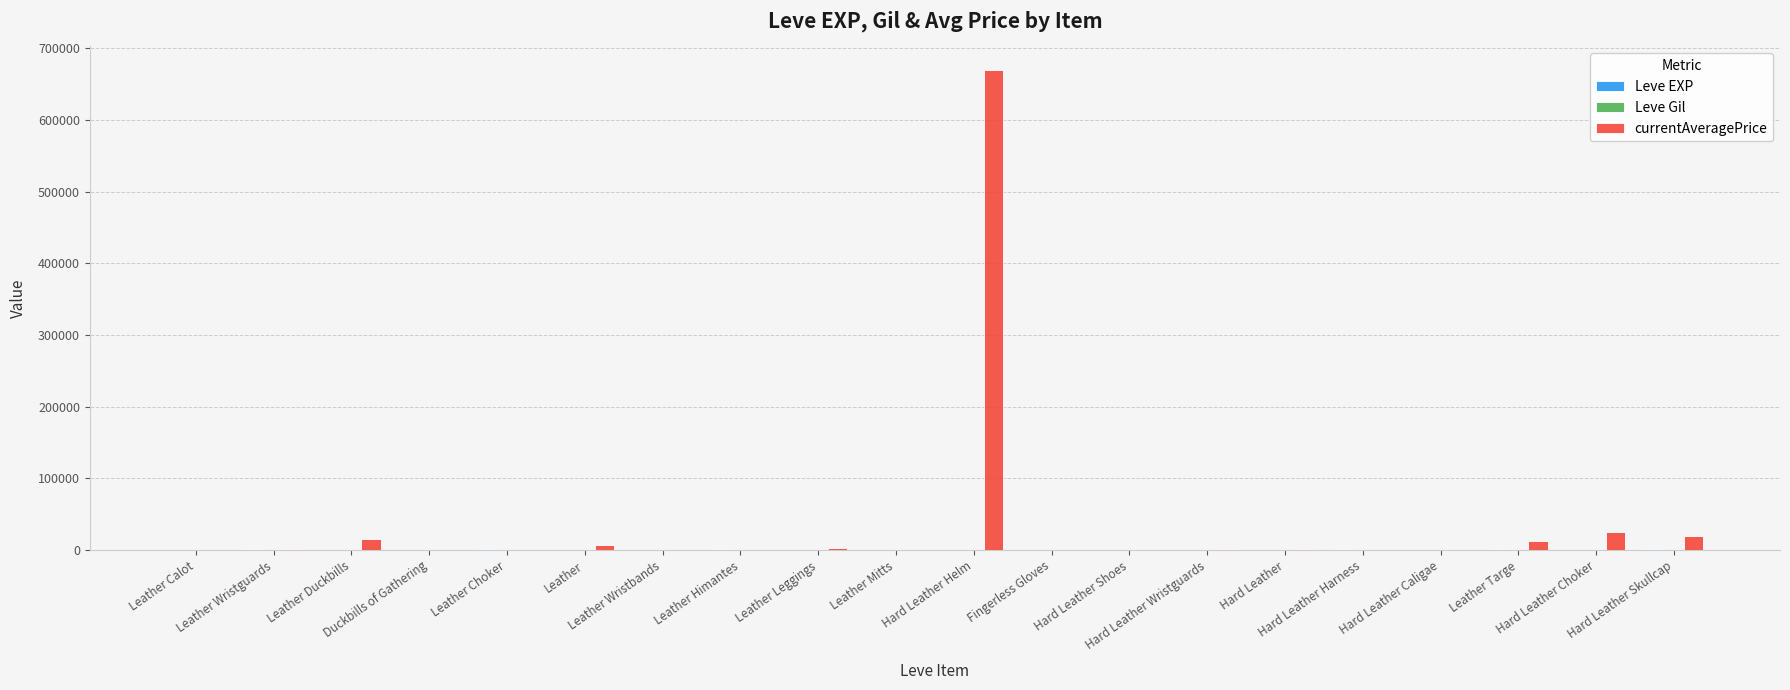

Which series has the largest total across all categories?

currentAveragePrice